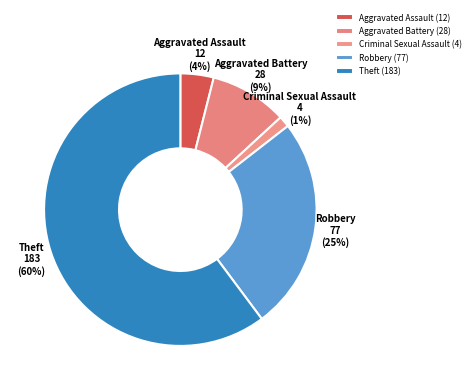

Count the number of slices in the pie.

5